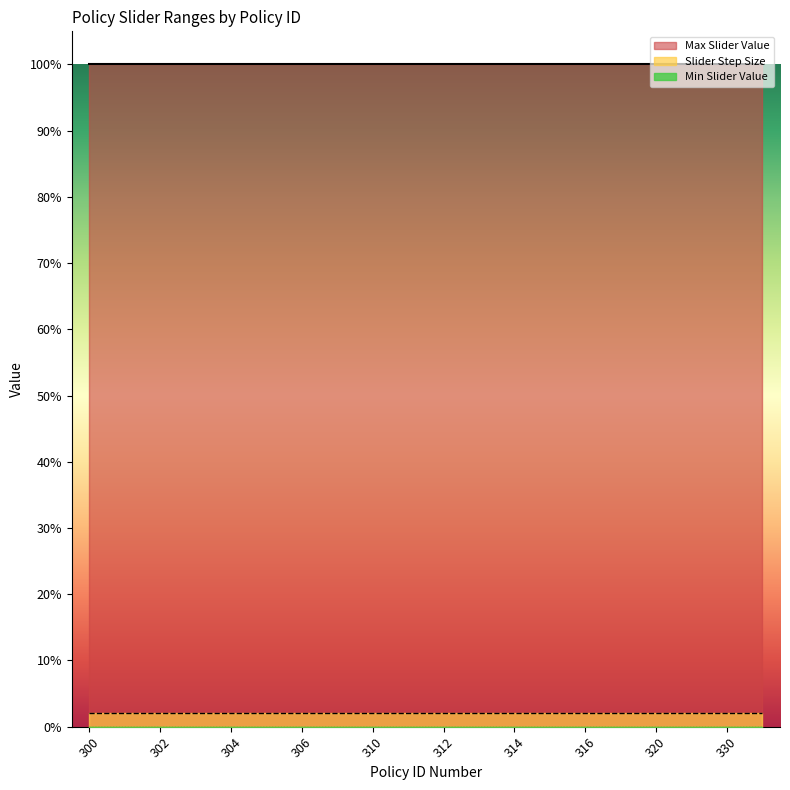

True or false: Max Slider Value and Min Slider Value intersect in this chart.

False